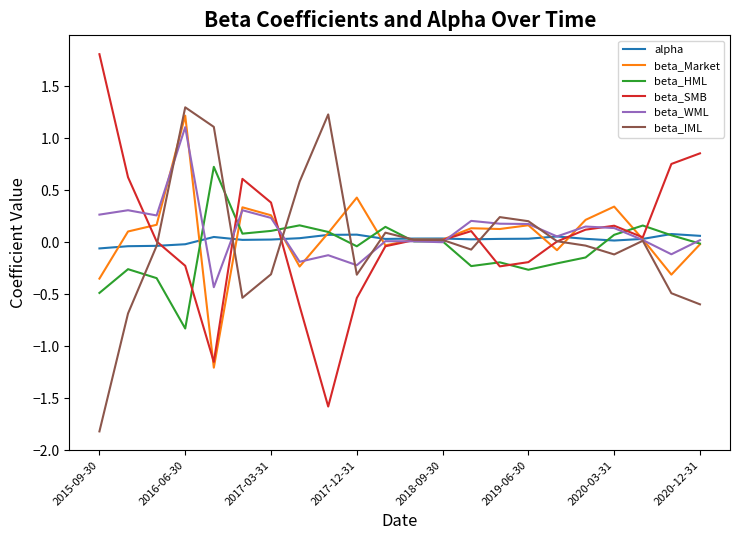

How many negative values does the alpha series have?

4